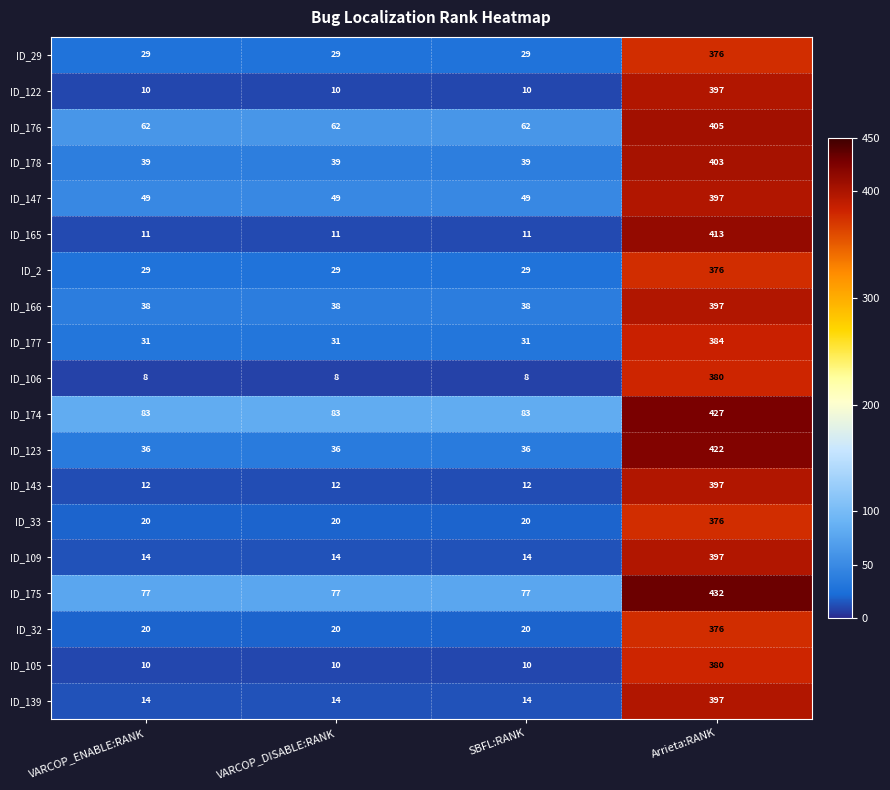

What is the lowest value of the ID_178 series?

39